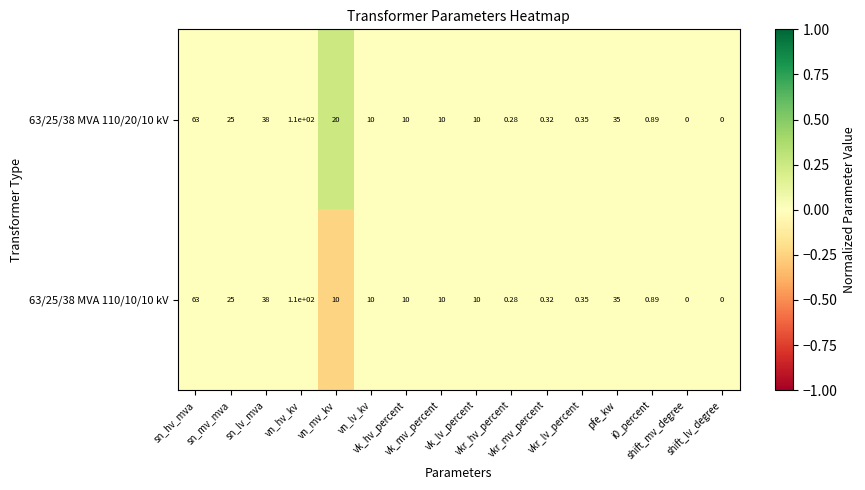

At how many categories does at least one series exceed 0?

1